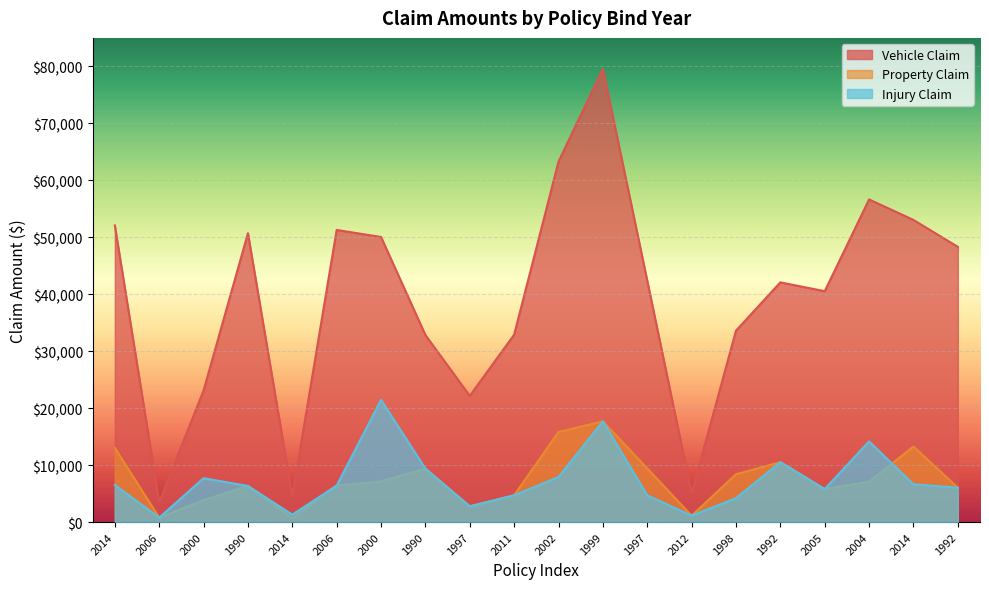

Is the value of injury_claim at 2006 greater than the value of property_claim at 2005?

No